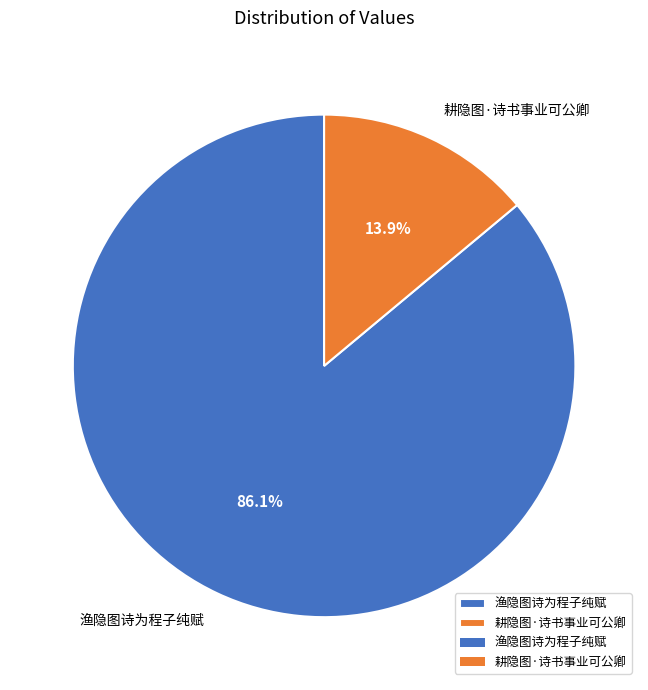

What percentage is the 耕隐图·诗书事业可公卿 slice, to the nearest percent?

14%